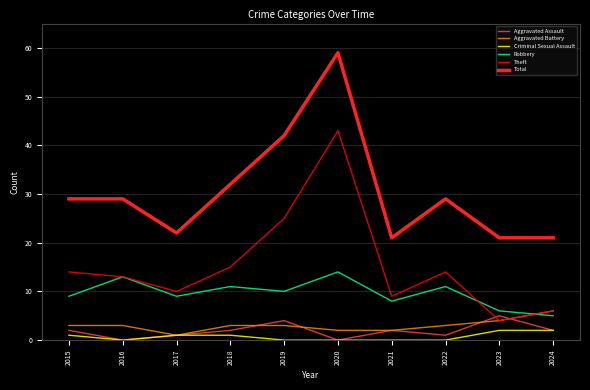

What is the difference between the highest and lowest values at 2016?

29